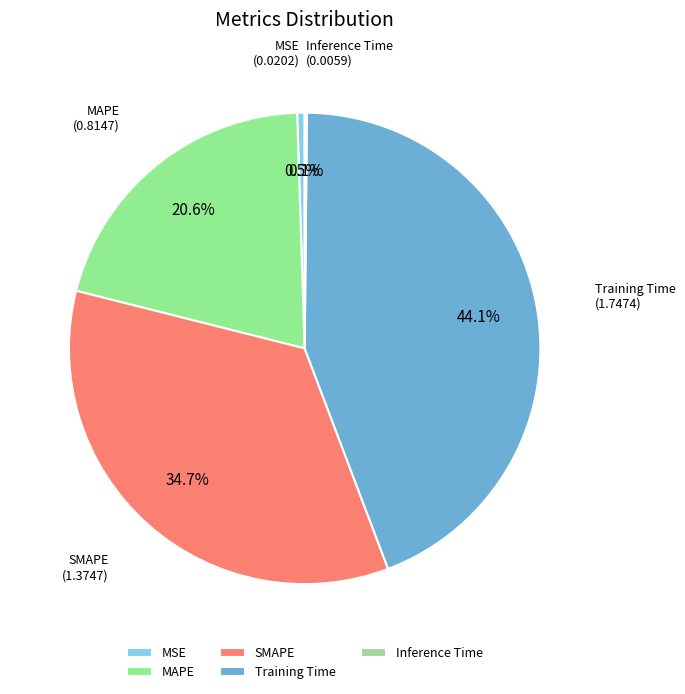

Combined, what portion of the pie is MSE and SMAPE?

35.2%